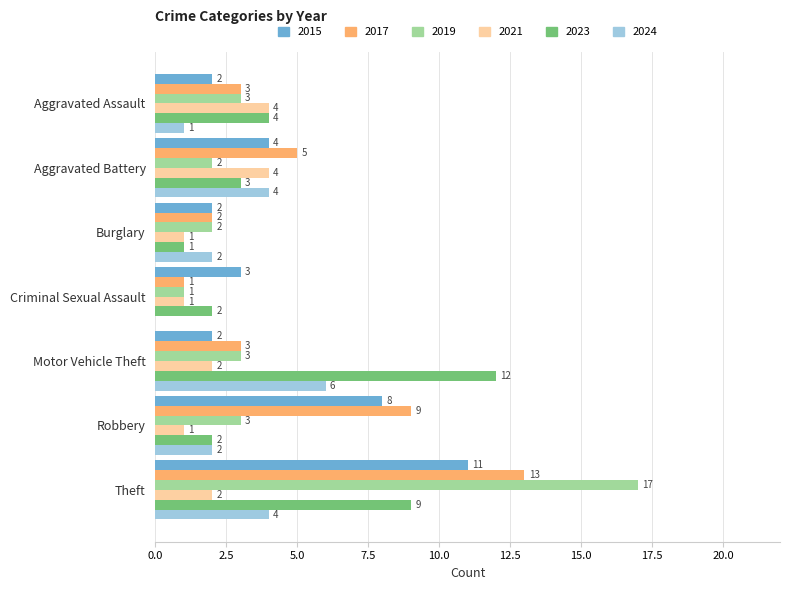

What is the sum of the 2017 values at Theft and Burglary?

15